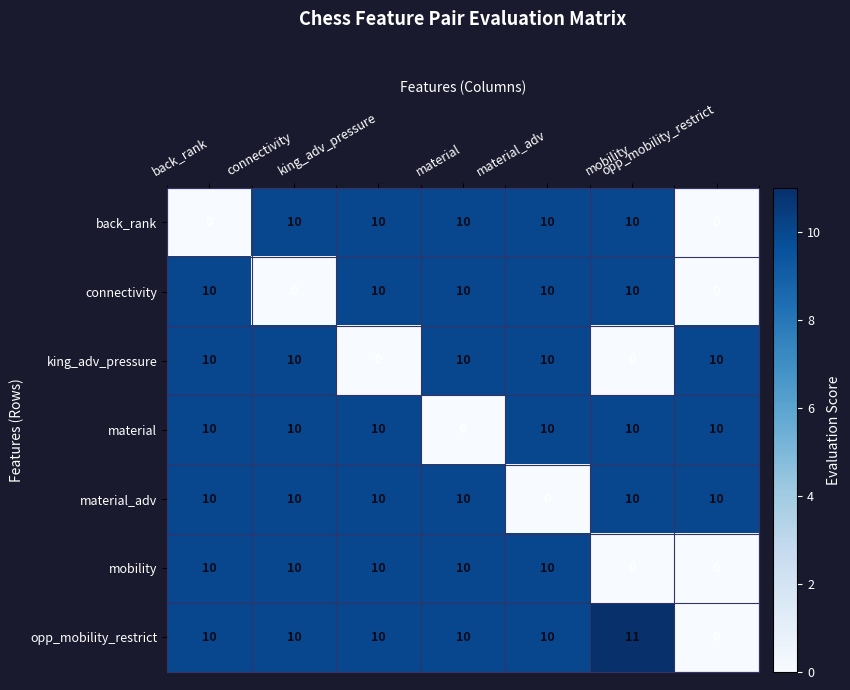

Which category has the highest value across all series?

mobility